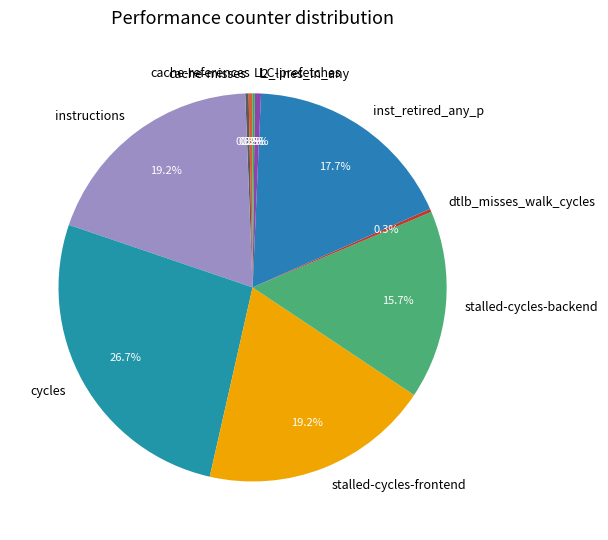

Which slice is the largest?

cycles